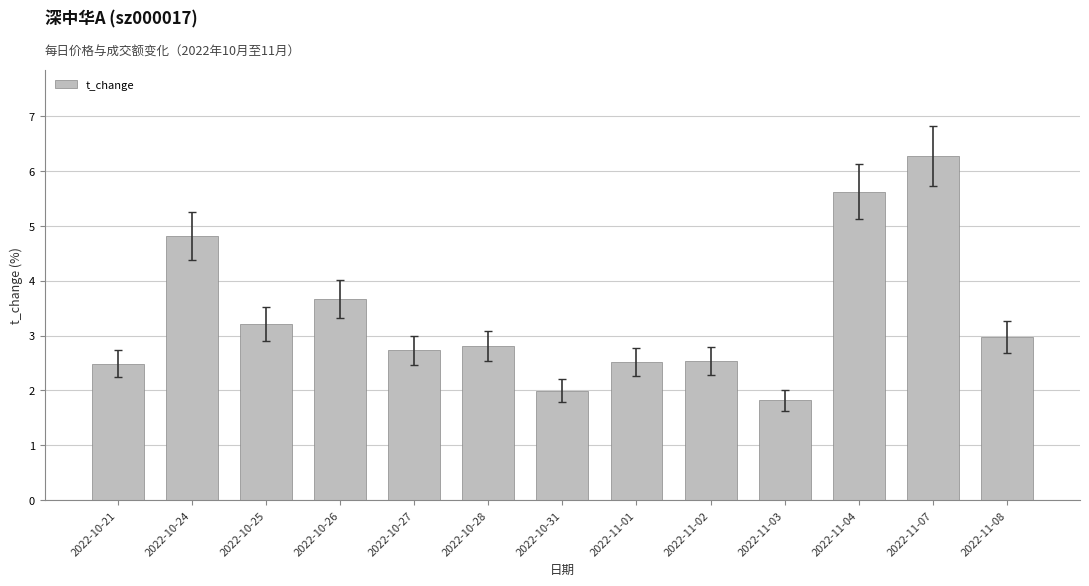

Reading left to right, transcribe all the data shown in this chart.

2.5	4.8	3.2	3.7	2.7	2.8	2.0	2.5	2.5	1.8	5.6	6.3	3.0